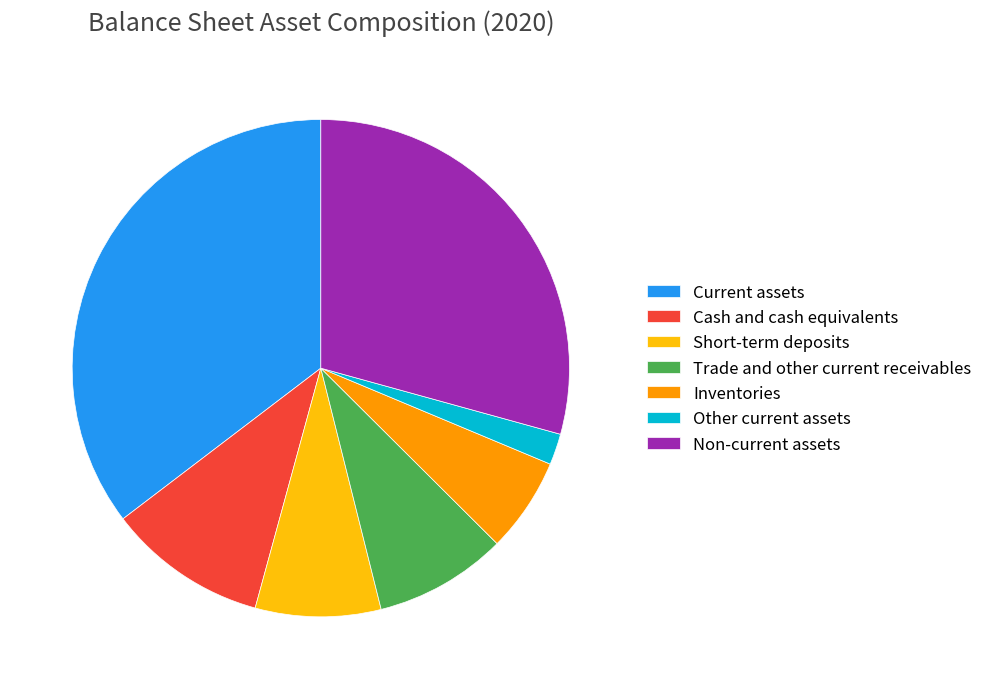

Do Short-term deposits and Non-current assets together represent more than half of the pie?

No